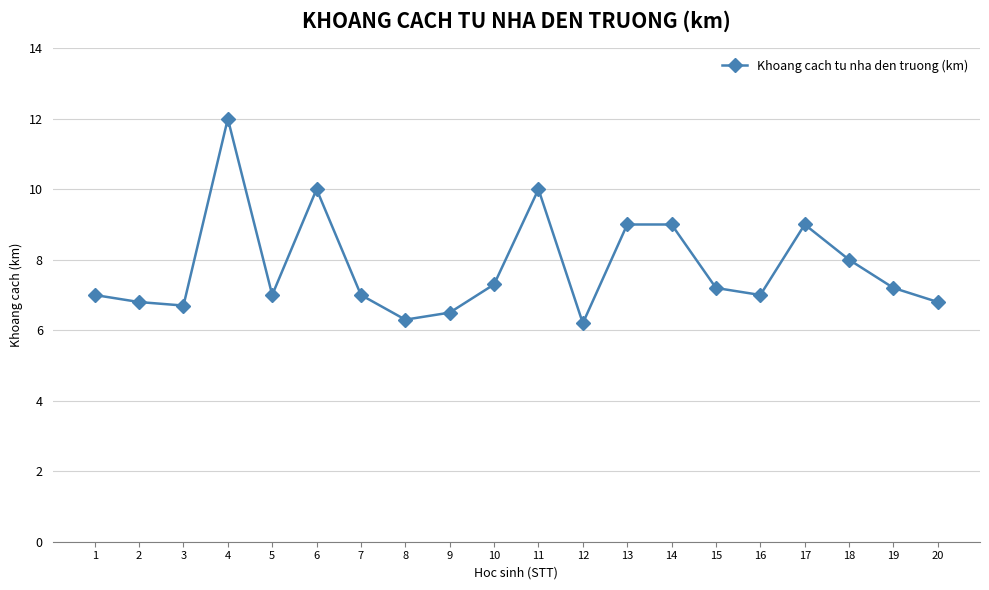

What is the sum of the values at 9 and 18?

14.5